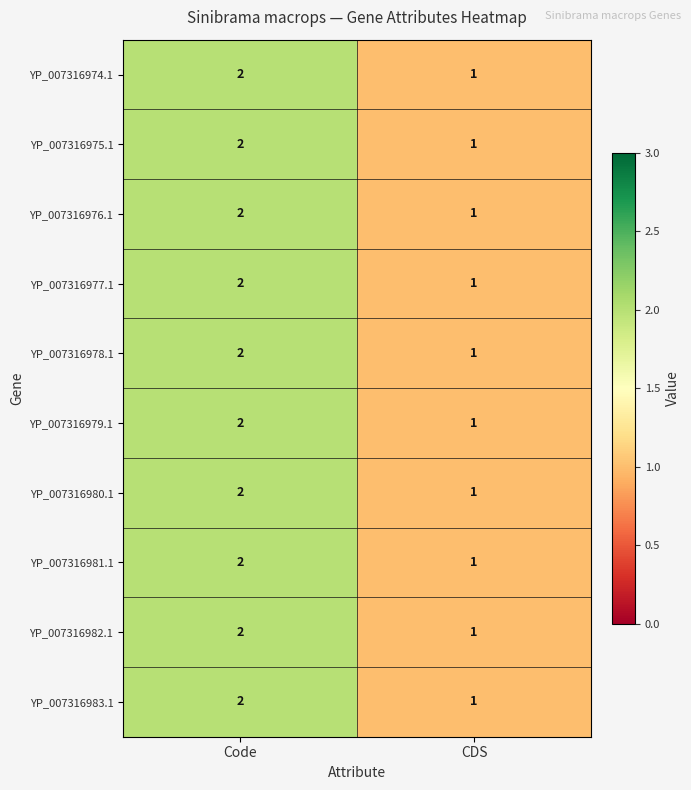

Reading left to right, transcribe all the data shown in this chart.

YP_007316974.1: 2	1
YP_007316975.1: 2	1
YP_007316976.1: 2	1
YP_007316977.1: 2	1
YP_007316978.1: 2	1
YP_007316979.1: 2	1
YP_007316980.1: 2	1
YP_007316981.1: 2	1
YP_007316982.1: 2	1
YP_007316983.1: 2	1